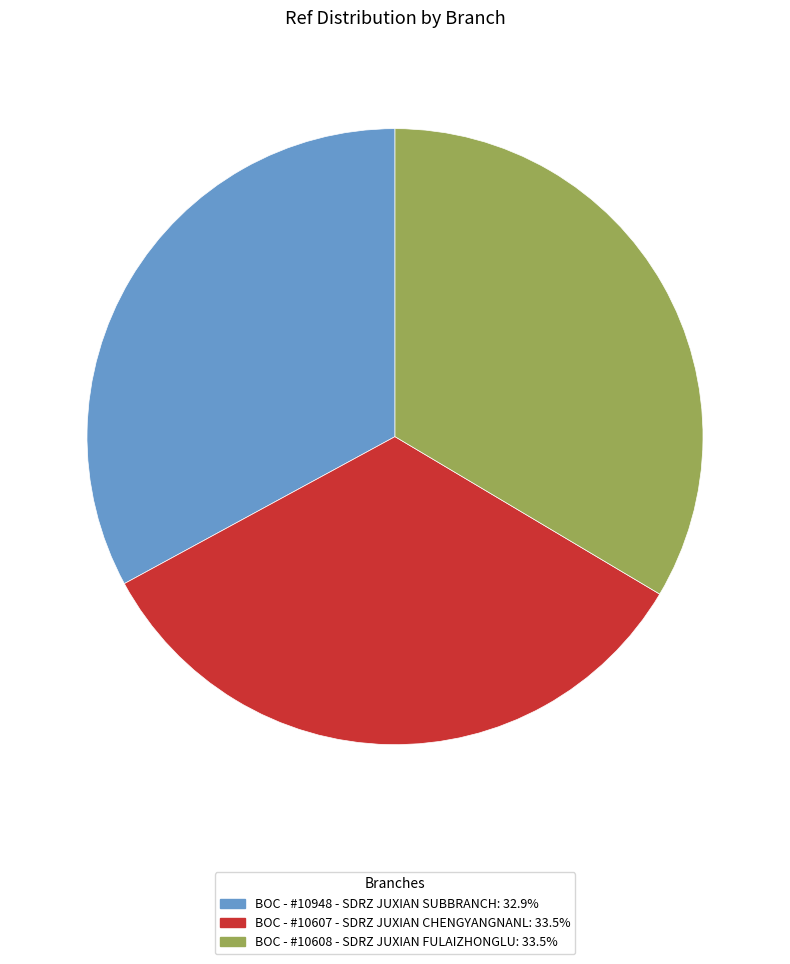

What is the ratio of the value at BOC - #10608 - SDRZ JUXIAN FULAIZHONGLU to the value at BOC - #10607 - SDRZ JUXIAN CHENGYANGNANL?

1.0